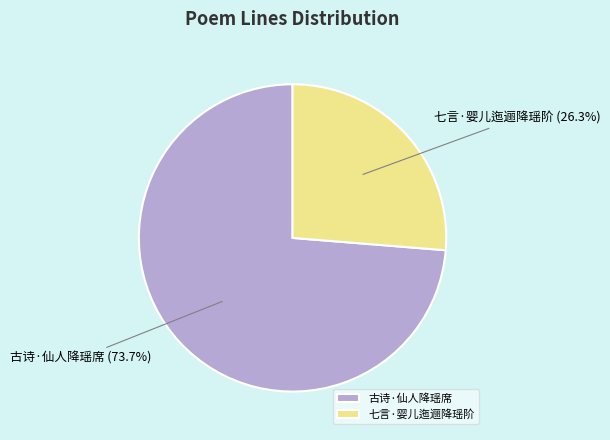

To the nearest percent, what percentage of the pie is 七言·婴儿迤逦降瑶阶?

26%